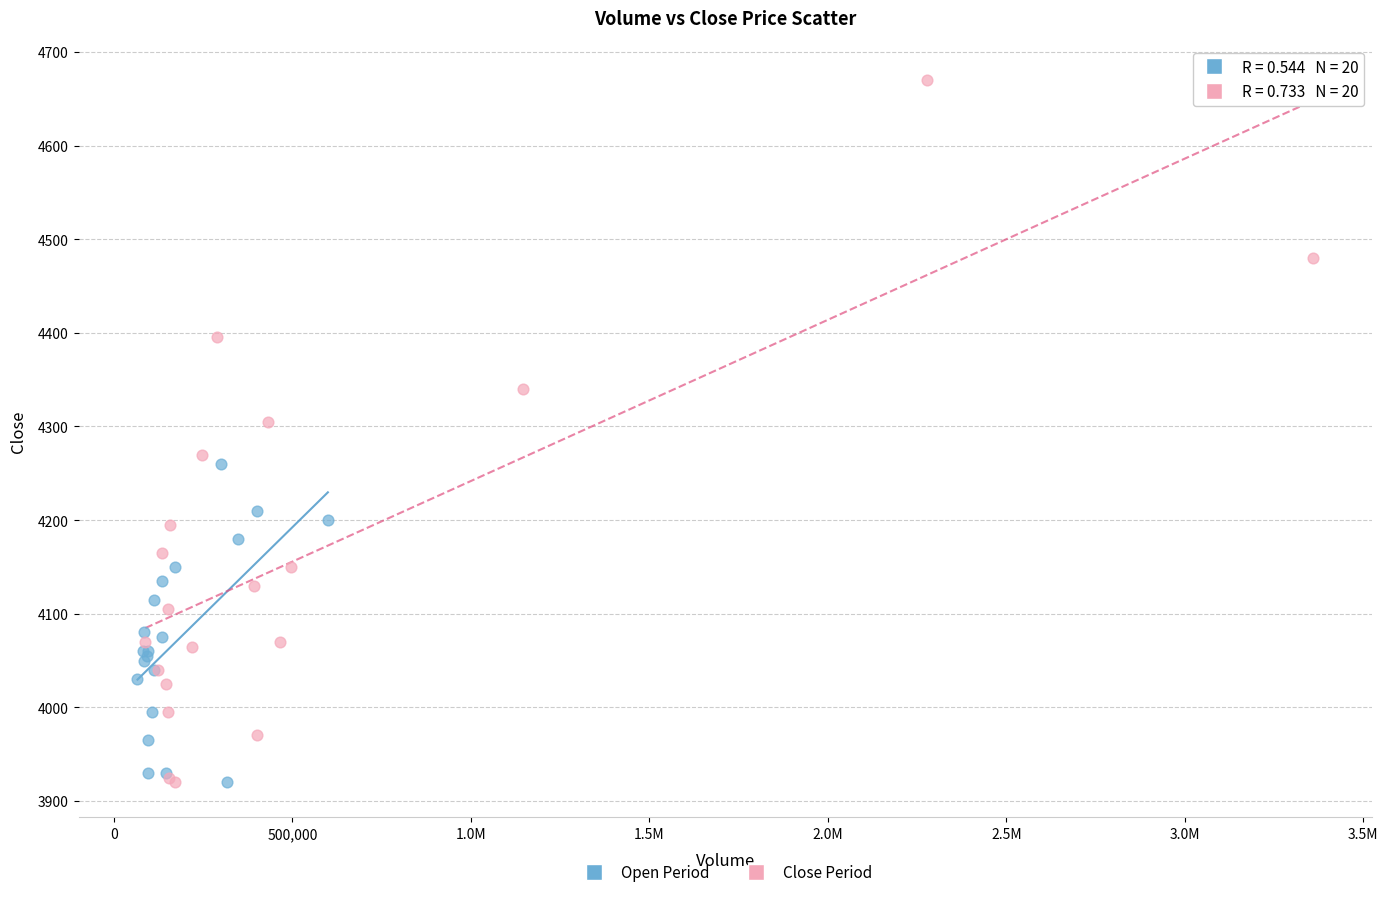

Which series reaches the maximum Y coordinate?

Close Period